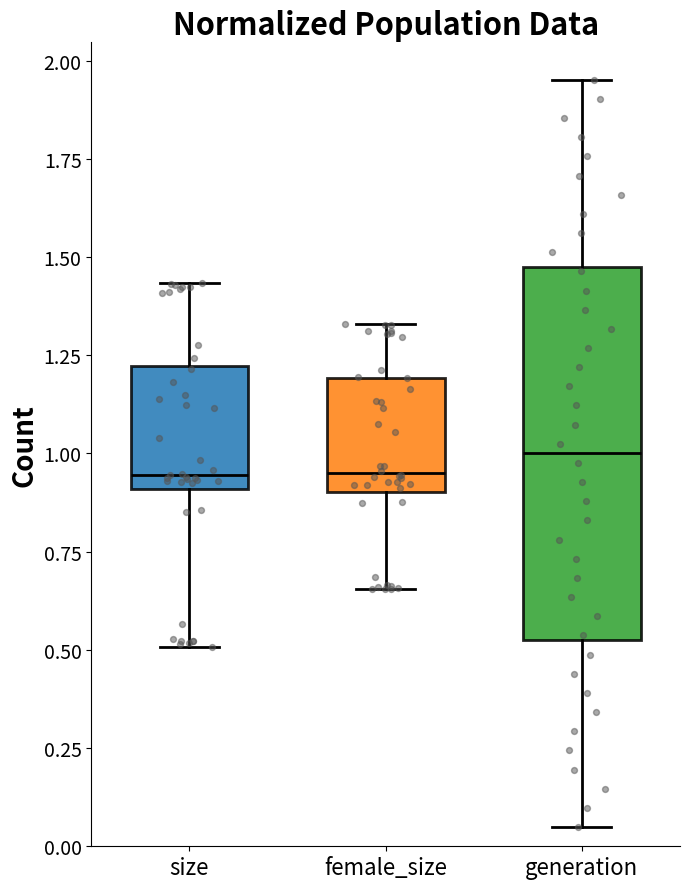

Reading left to right, read every box against the y-axis: the position of its median line, the range the box covers, and the ends of its whiskers. The values are not printed on the chart, so give them approximately, as read against the axis.

size: median 0.95, box 0.90 to 1.20, whiskers 0.50 to 1.45
female_size: median 0.95, box 0.90 to 1.20, whiskers 0.65 to 1.35
generation: median 1.00, box 0.50 to 1.50, whiskers 0.05 to 1.95